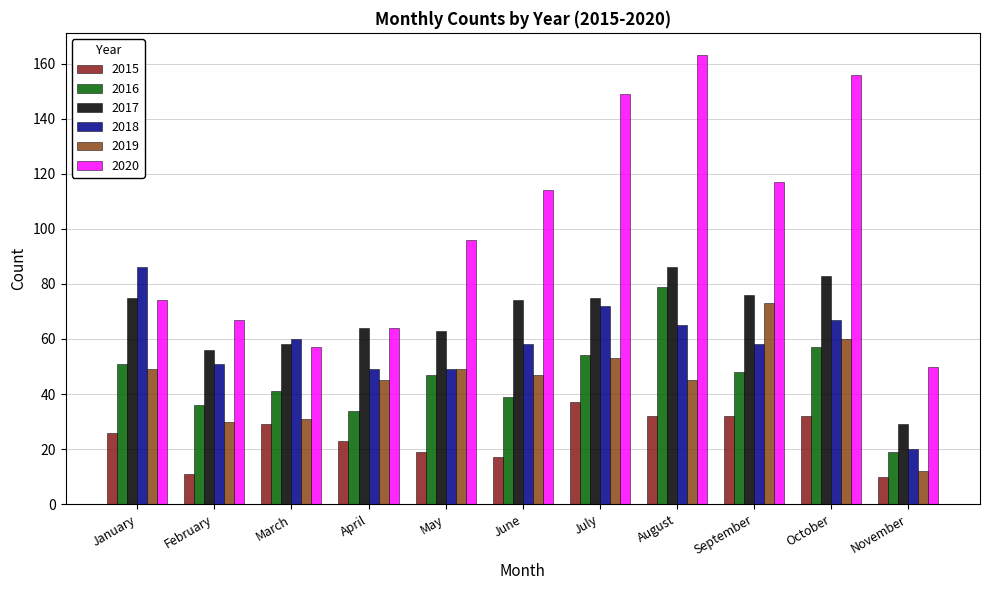

What is the value of the 2015 bar at the 1st from the left?

26